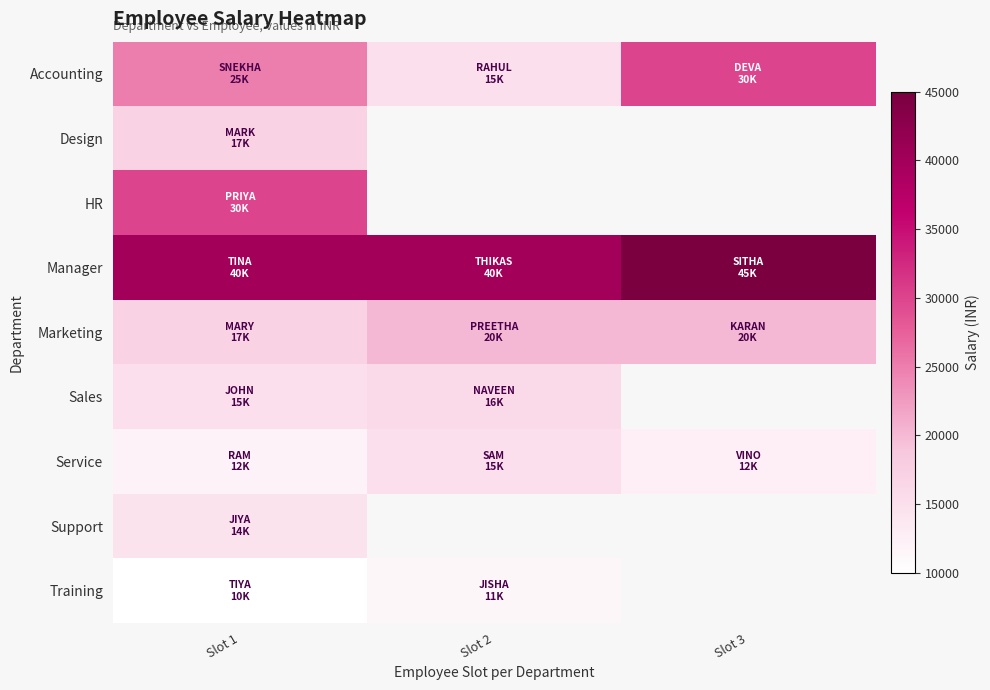

Rank the categories by Manager value from lowest to highest.

Slot 1, Slot 2, Slot 3